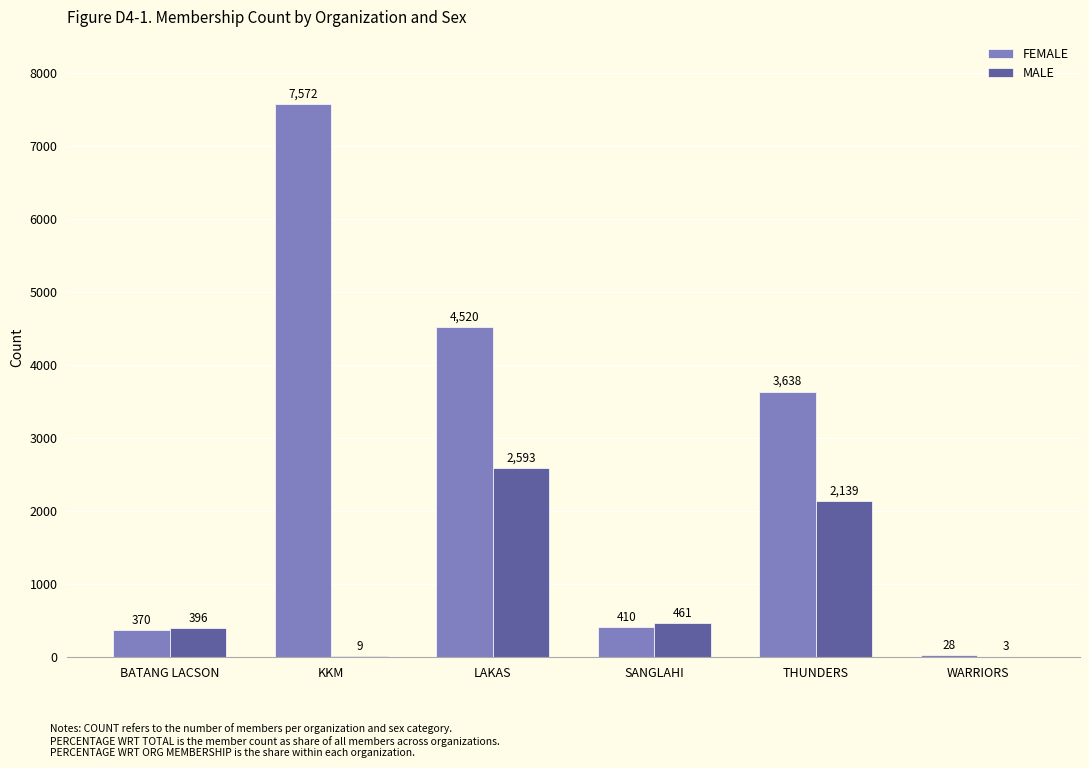

Which category has the highest value across all series?

KKM